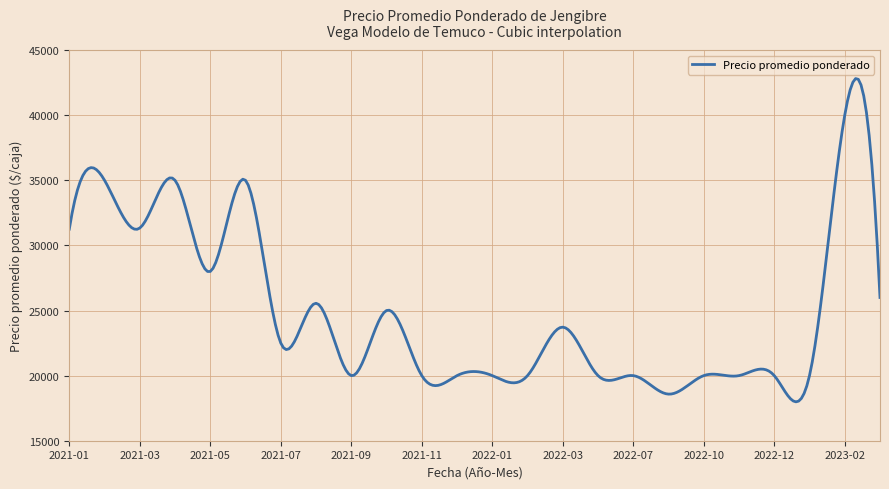

Does the chart have visible grid lines?

Yes